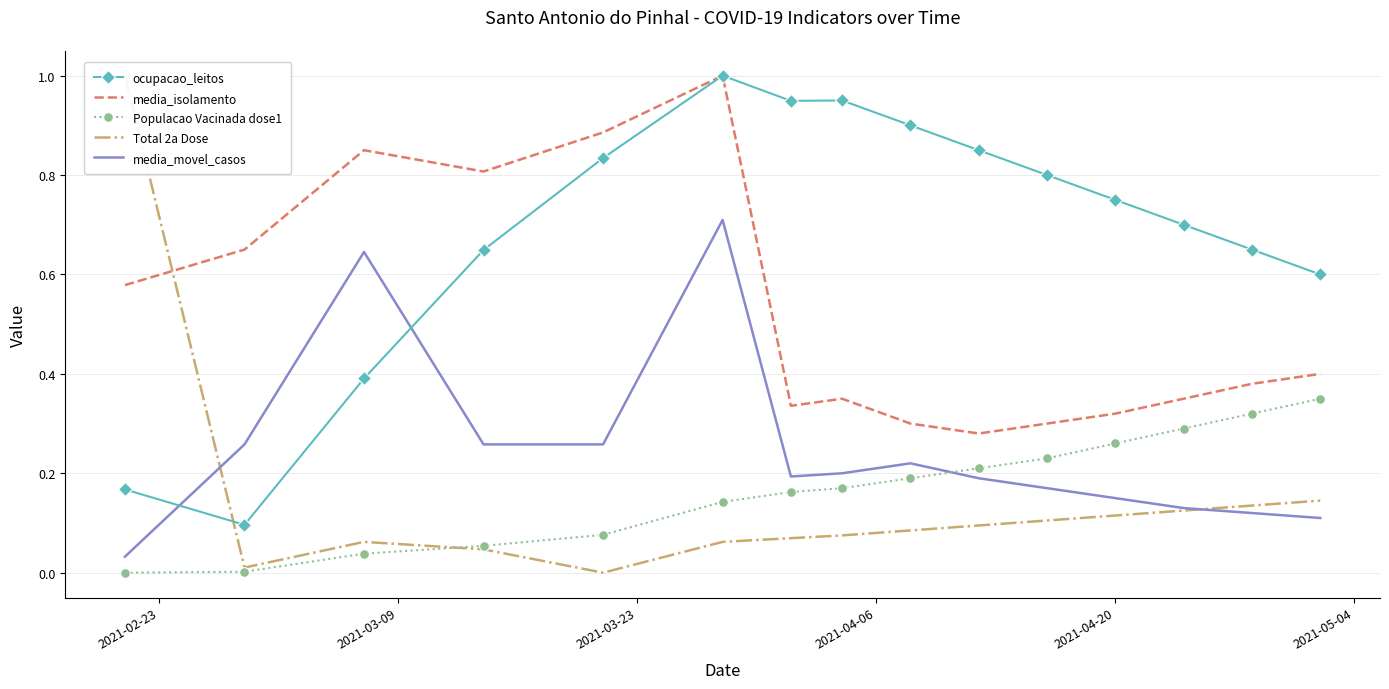

How many categories are shown in the chart?

15